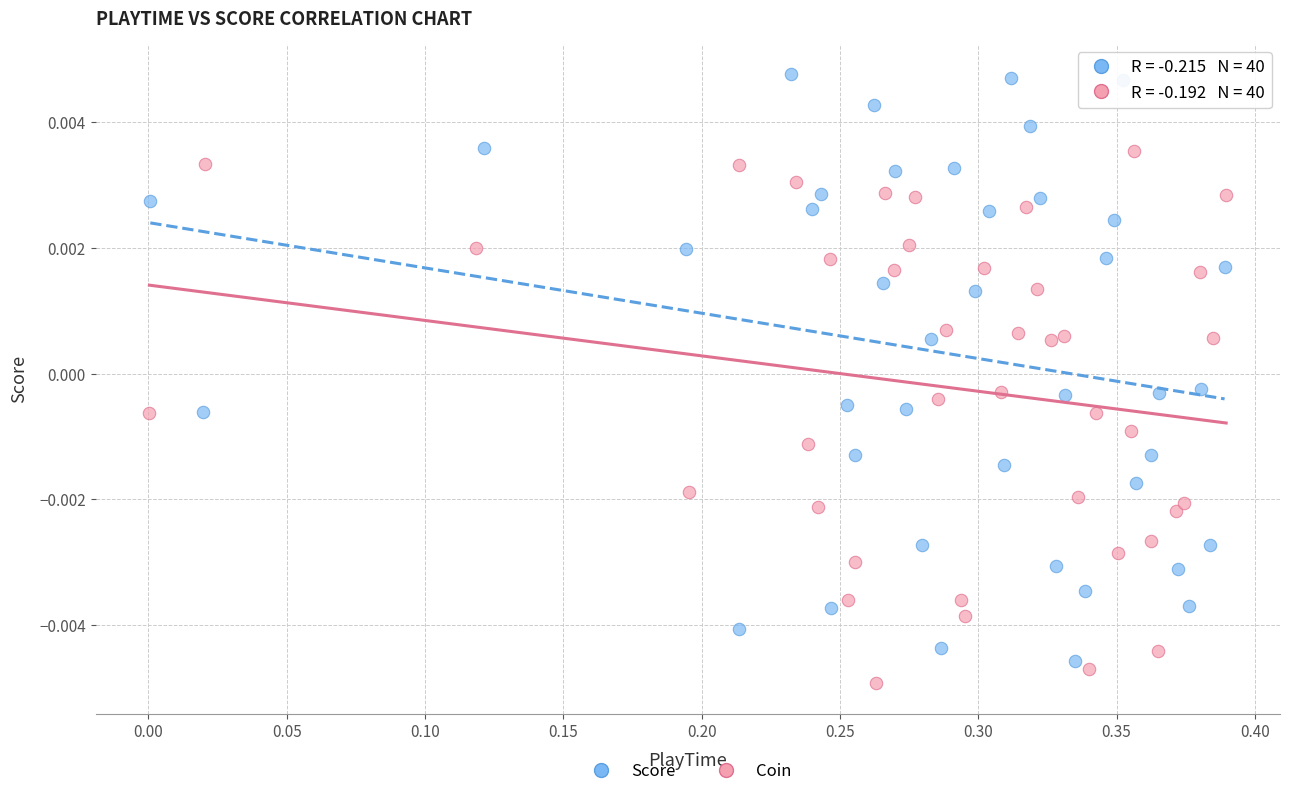

Which series contains the lowest Y value?

Coin